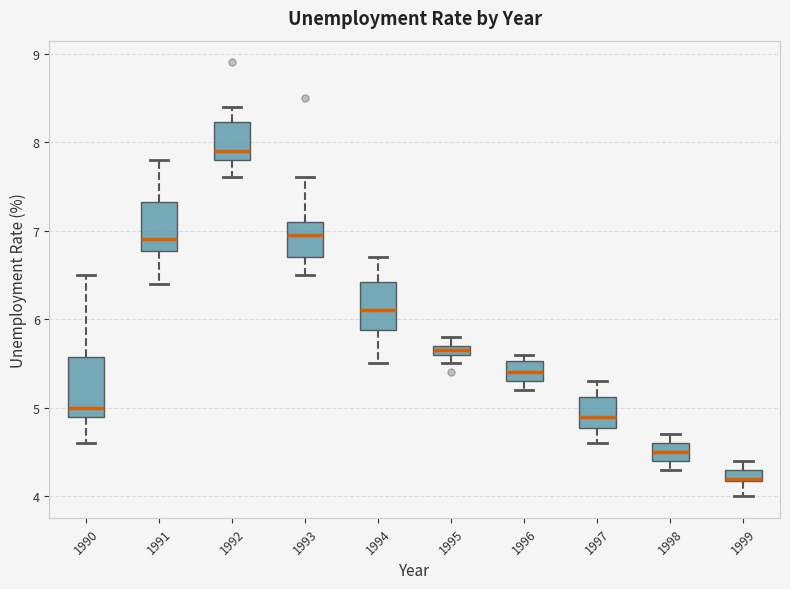

Which box's median line is the lowest?

1999